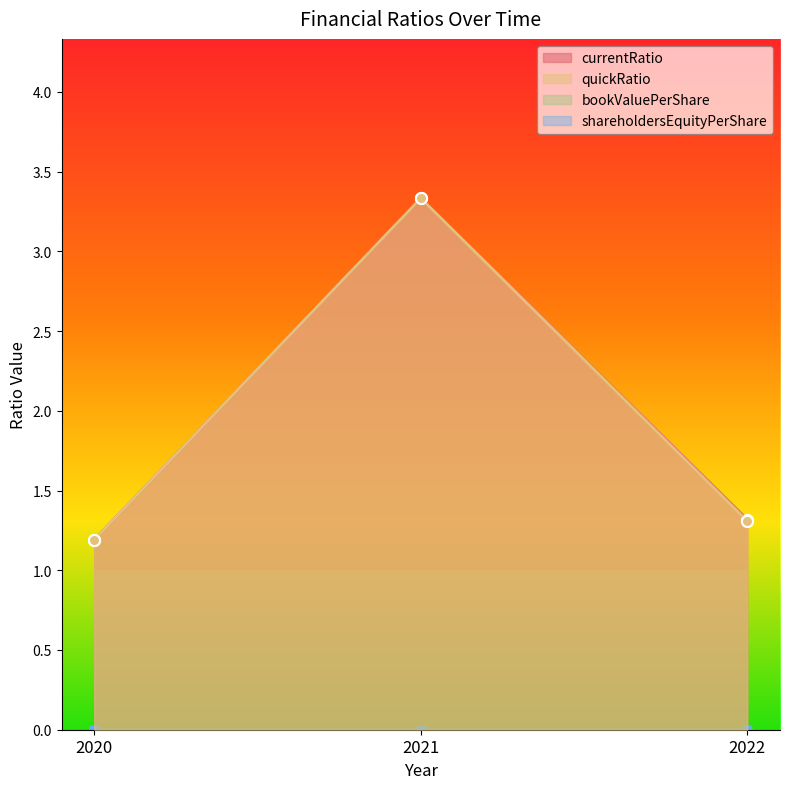

How many data points does each series have?

3